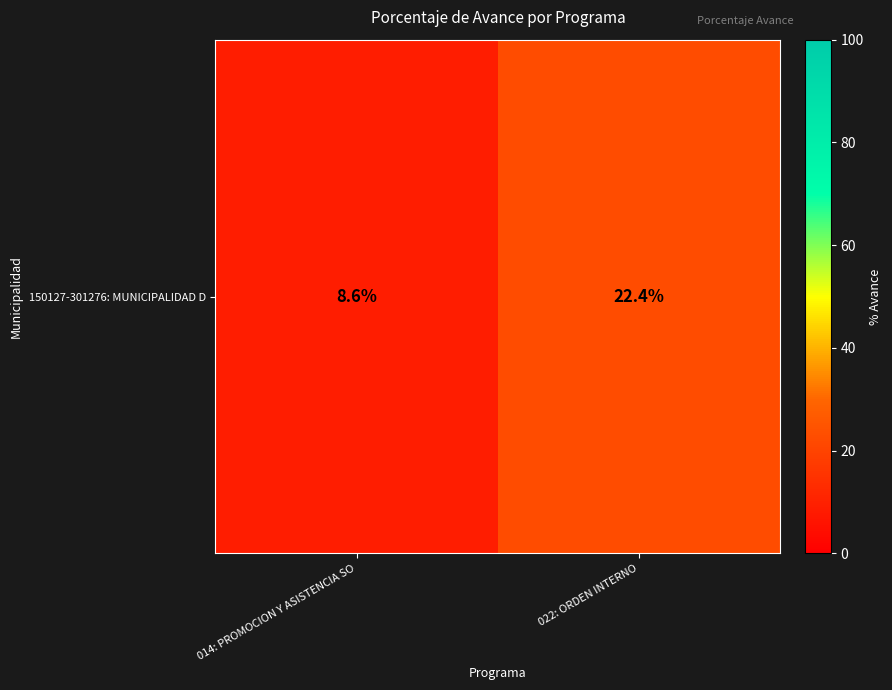

What is the average value?

15.5